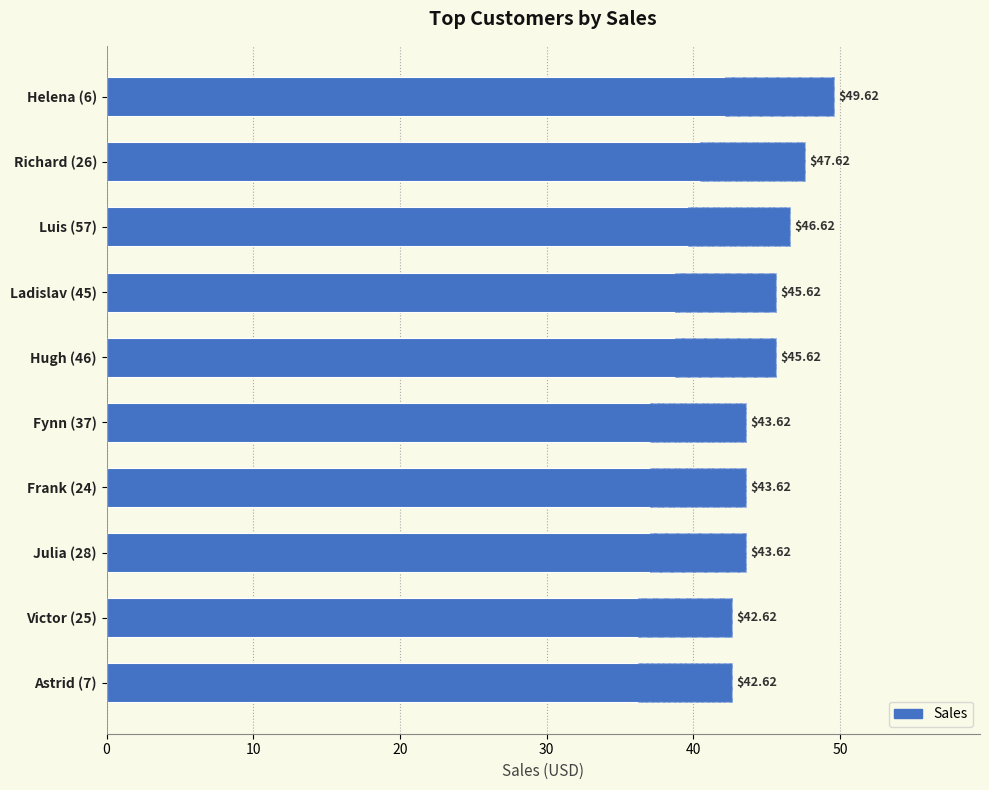

What is the difference between the second highest and minimum values?

5.0